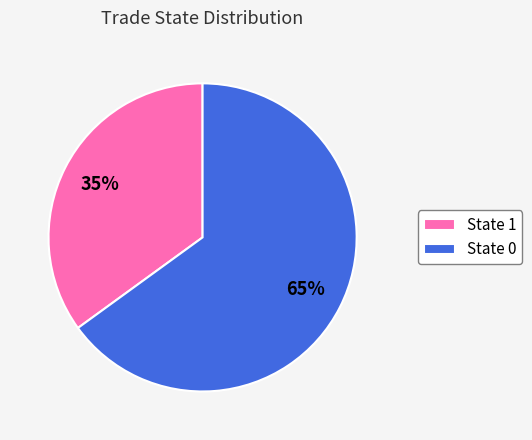

To the nearest percent, what is the average slice percentage?

50%